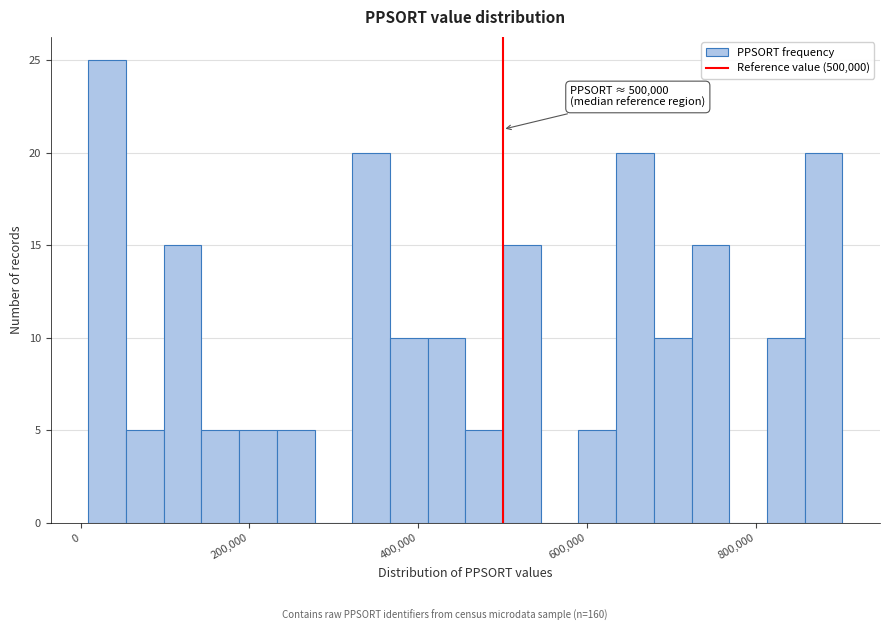

Read against the x-axis, roughly where is the centre of the tallest bar?

40000